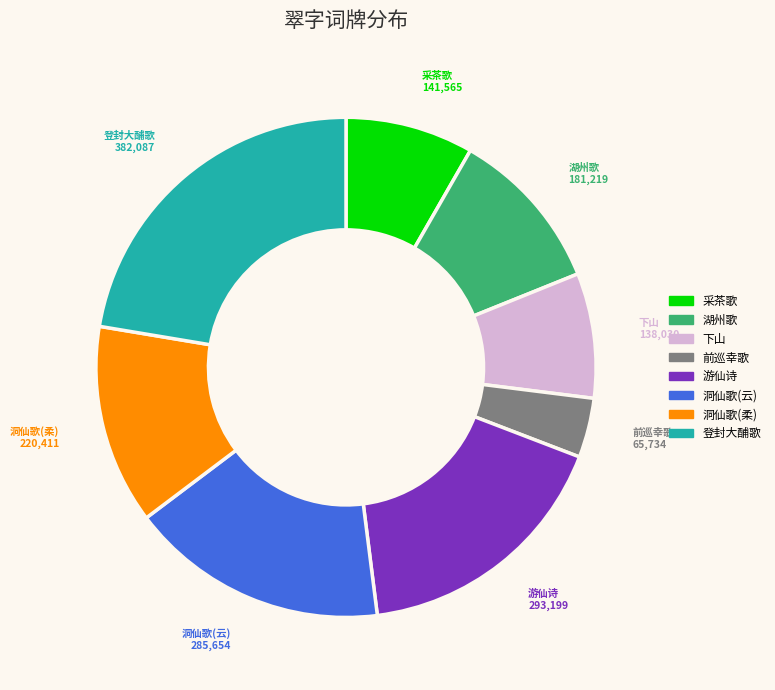

Does any single category account for the majority?

No